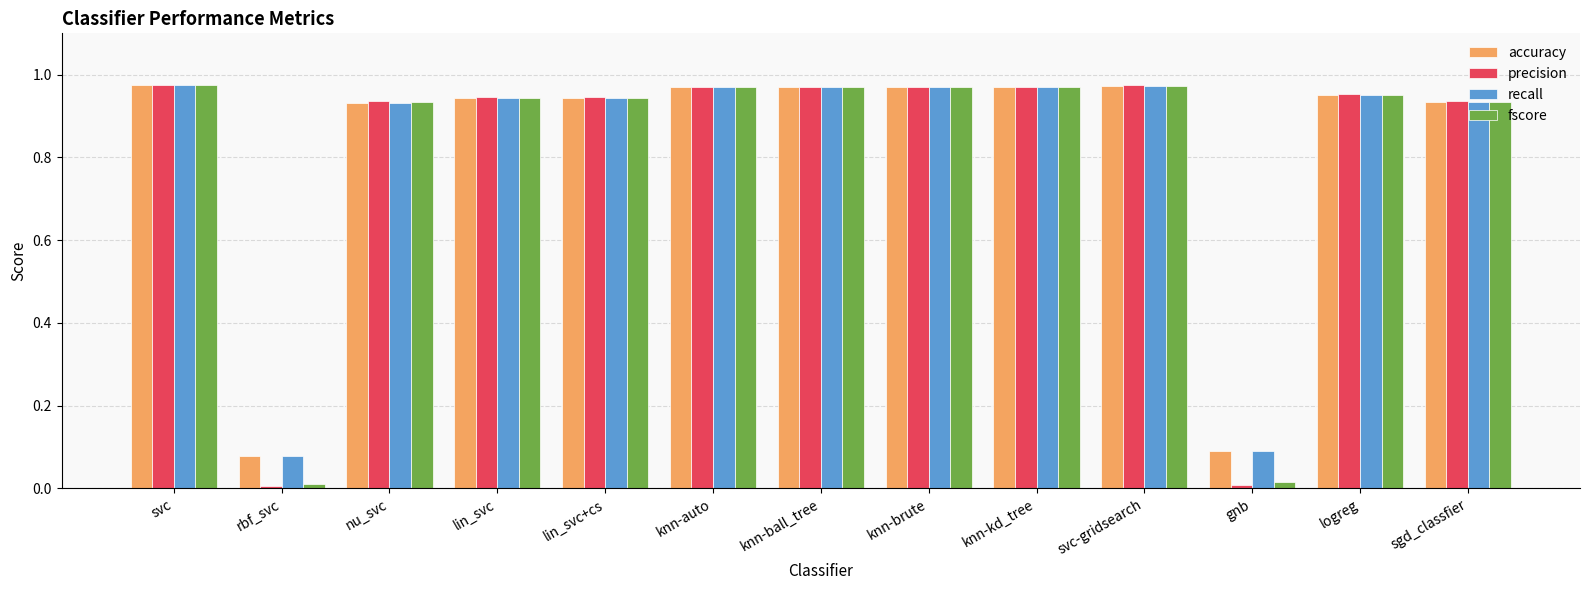

Is it true that precision equals 1.4 at knn-auto?

False